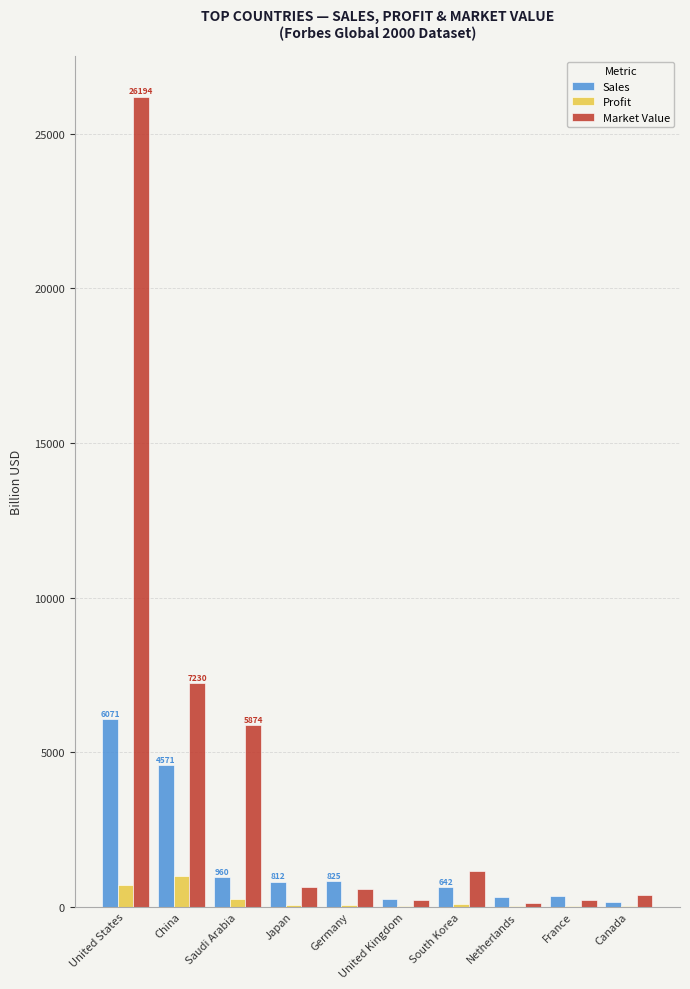

How many data points in Market Value are above 630?

5